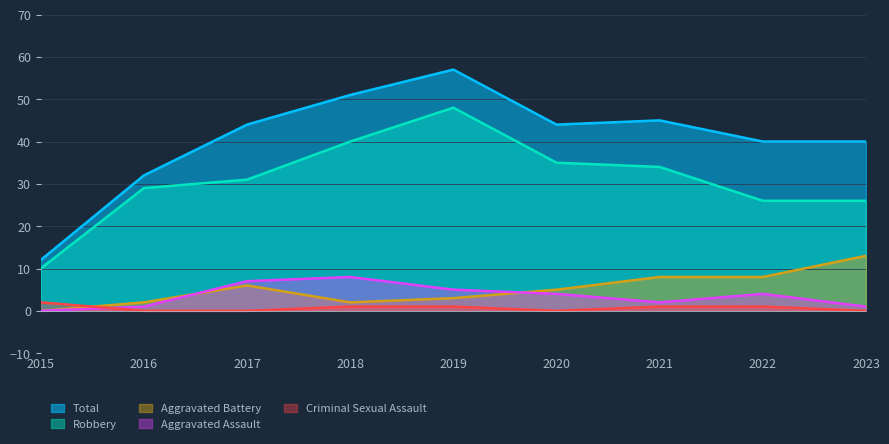

True or false: Criminal Sexual Assault has a value of 2 at 2015.

True